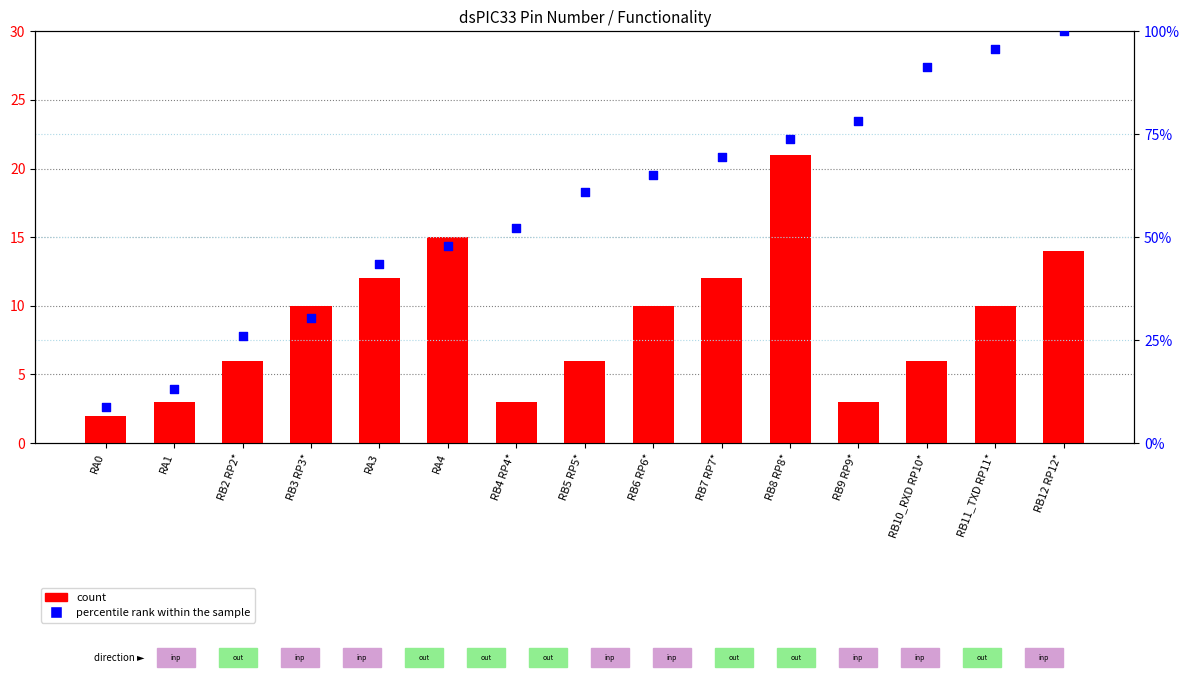

Which series contains the lowest Y value?

count